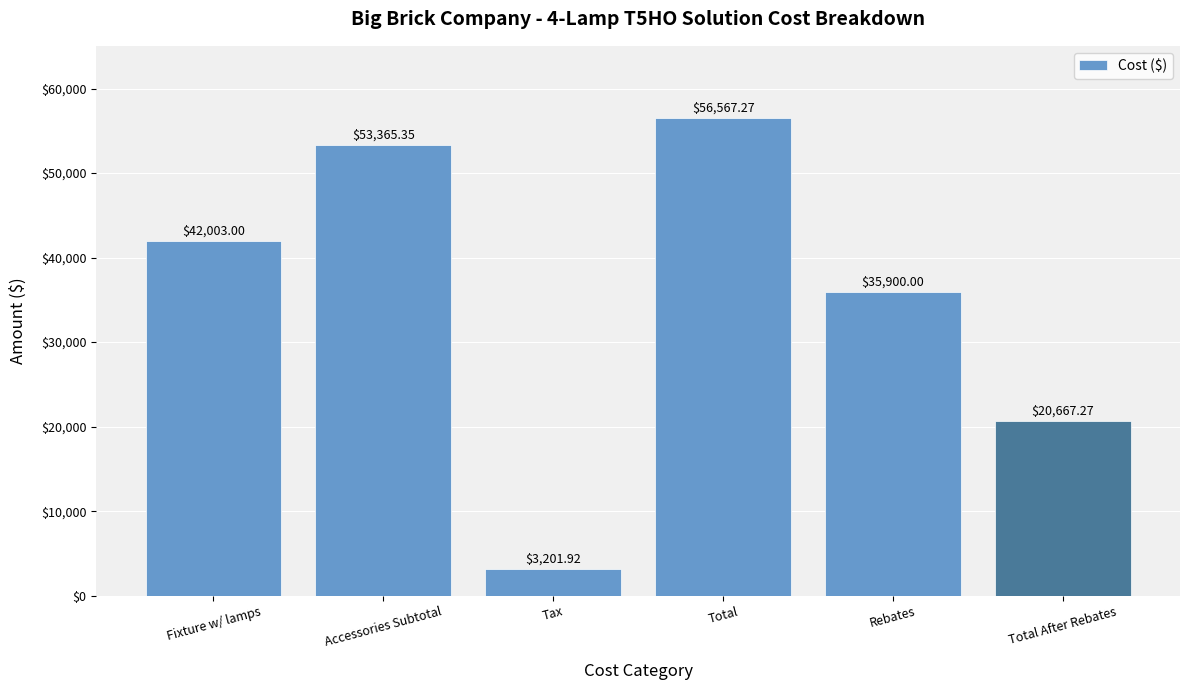

Between Fixture w/ lamps and Total, which is larger?

Total